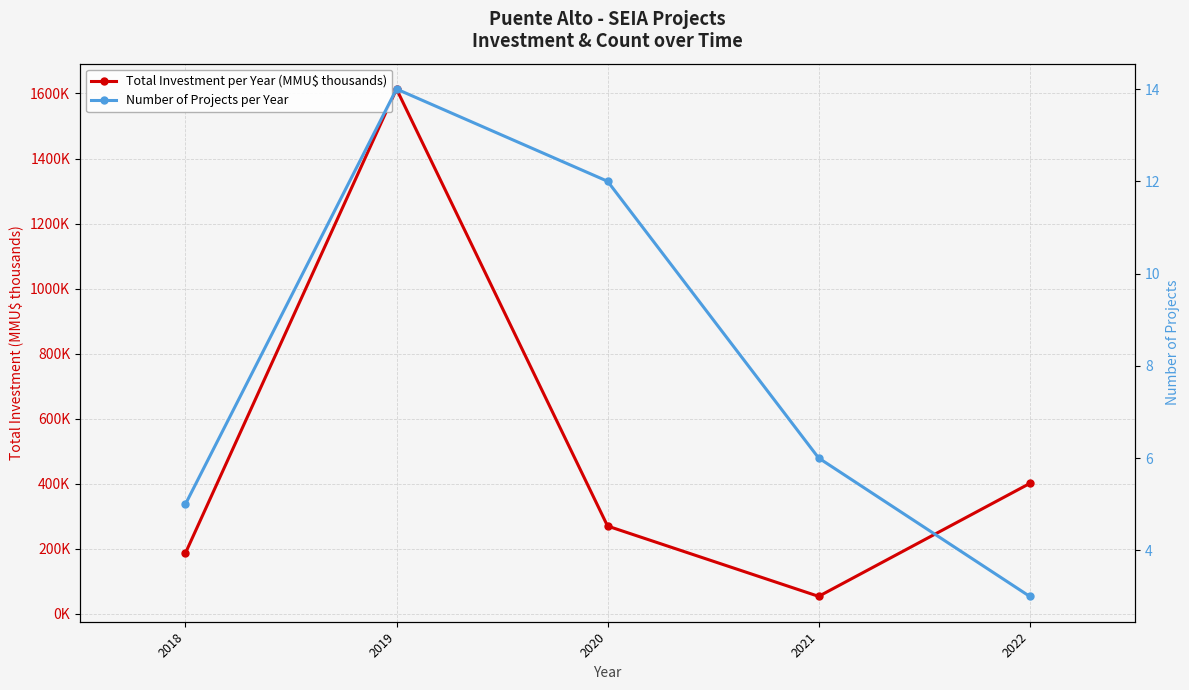

Reading right to left, what are all the values shown in this chart?

Total Investment per Year (MMU$ thousands): 401.0	54.0	270.1	1613.5	187.2
Number of Projects per Year: 3.0	6.0	12.0	14.0	5.0